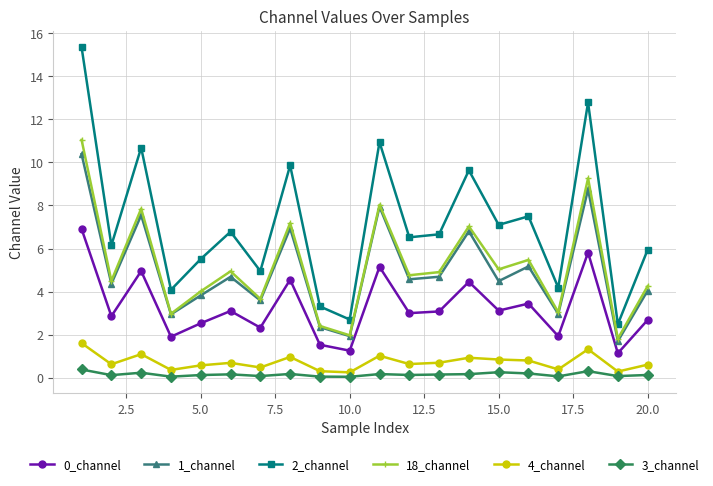

What is the value of the 3_channel point at the 1st from the left?

0.4